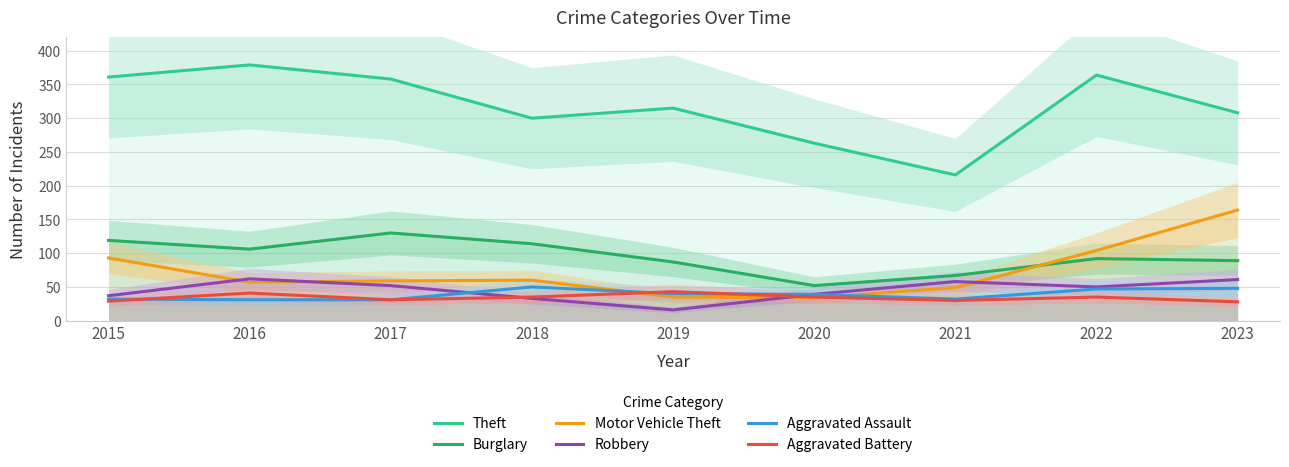

What is the difference between the maximum and minimum values in the Motor Vehicle Theft series?

130